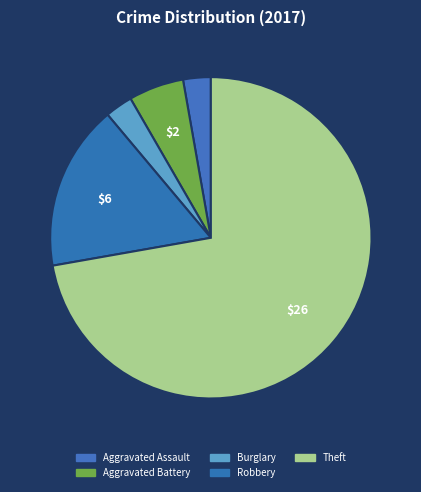

What percentage is the Burglary slice, to the nearest percent?

3%